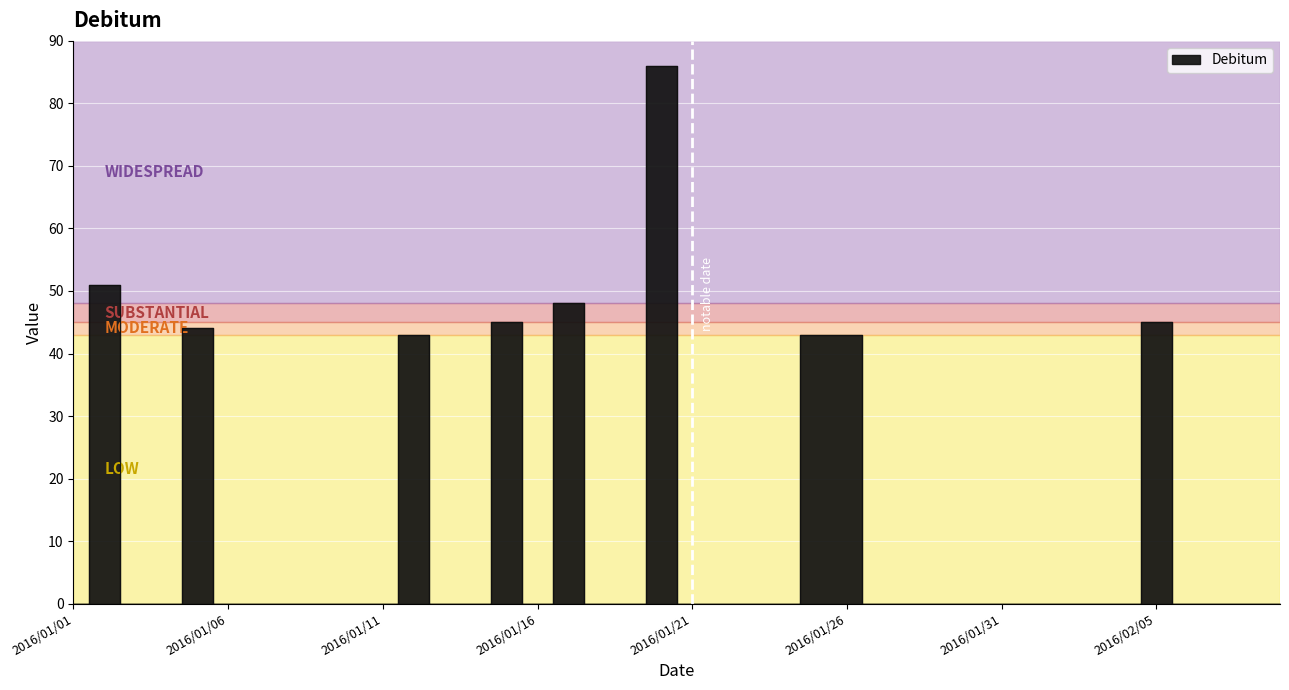

List the labels in order of value, smallest first.

2016/01/01, 2016/01/03, 2016/01/04, 2016/01/06, 2016/01/07, 2016/01/08, 2016/01/09, 2016/01/10, 2016/01/11, 2016/01/13, 2016/01/14, 2016/01/16, 2016/01/18, 2016/01/19, 2016/01/21, 2016/01/22, 2016/01/23, 2016/01/24, 2016/01/27, 2016/01/28, 2016/01/29, 2016/01/30, 2016/01/31, 2016/02/01, 2016/02/02, 2016/02/03, 2016/02/04, 2016/02/06, 2016/02/07, 2016/02/08, 2016/02/09, 2016/01/12, 2016/01/25, 2016/01/26, 2016/01/05, 2016/01/15, 2016/02/05, 2016/01/17, 2016/01/02, 2016/01/20